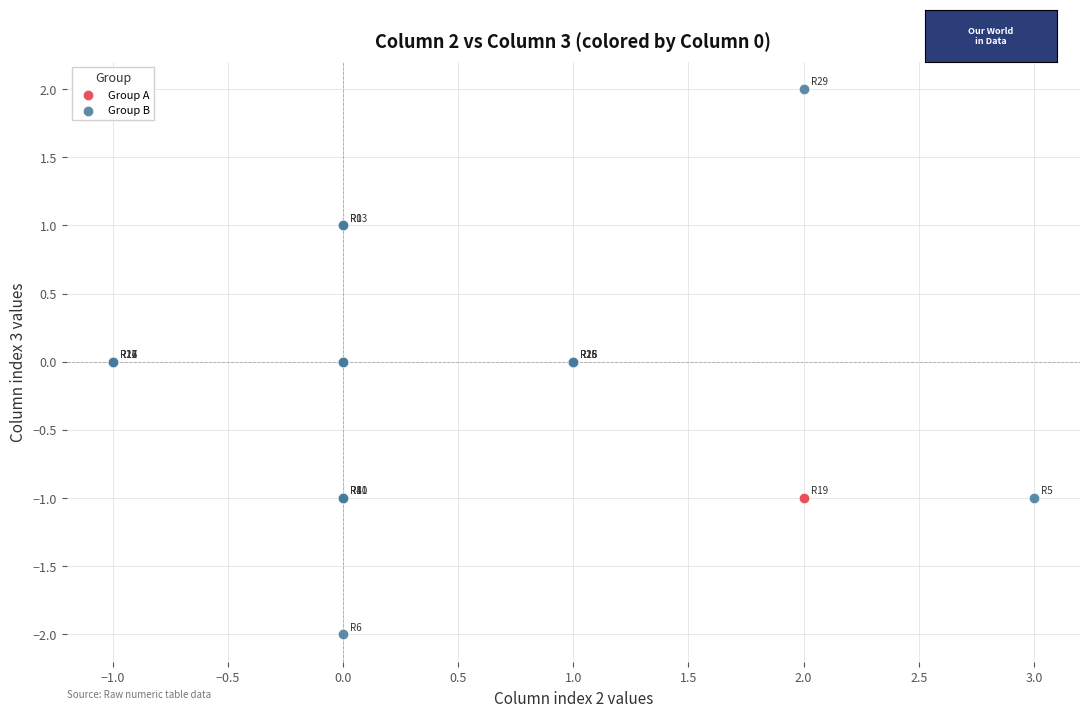

Which series has the largest Y range (max minus min)?

Group B